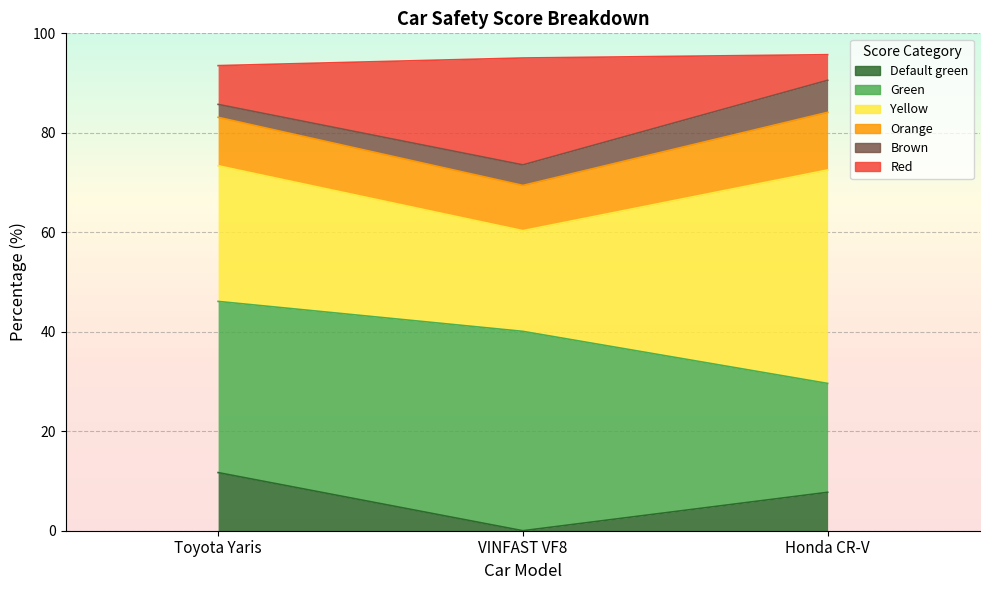

What is the label of the 1st point from the right?

Honda CR-V